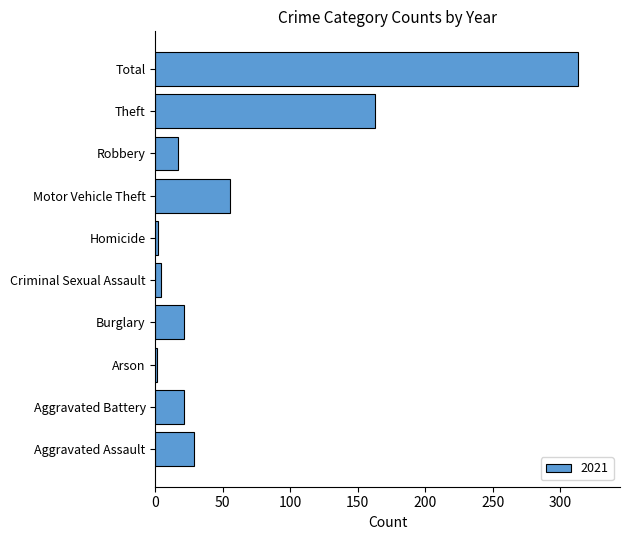

What is the sum of the values at Burglary and Motor Vehicle Theft?

76